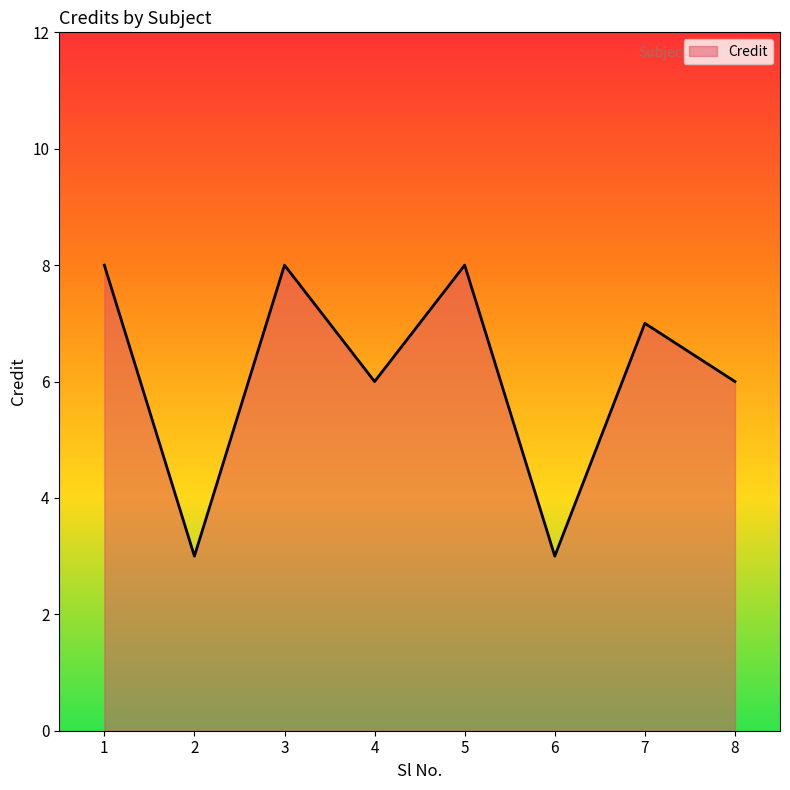

What is the maximum value shown in the chart?

8